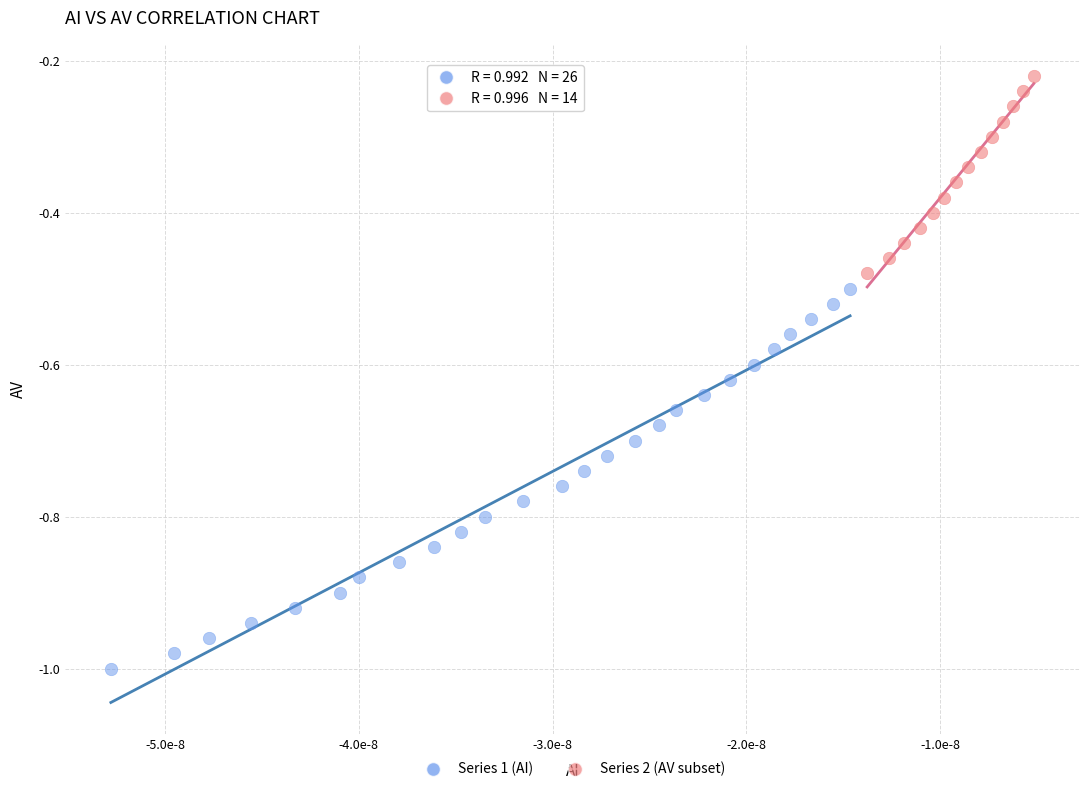

What are all the series names shown in the legend?

Series 1 (AI), Series 2 (AV subset)